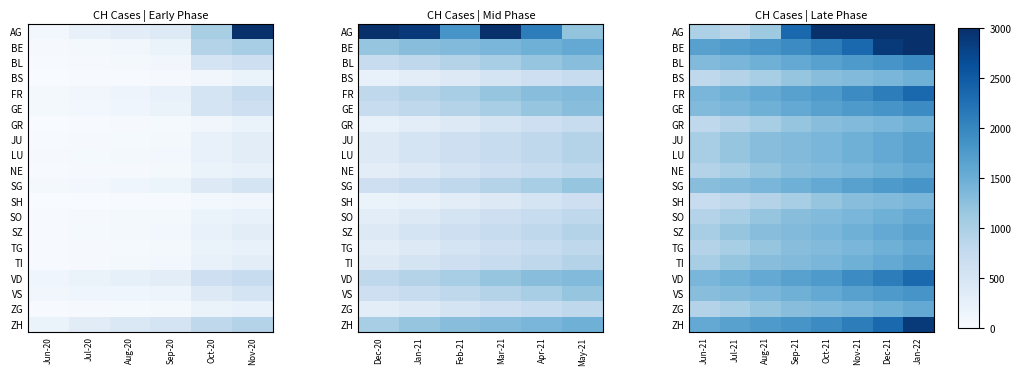

What is the highest value of the TG series?

1568